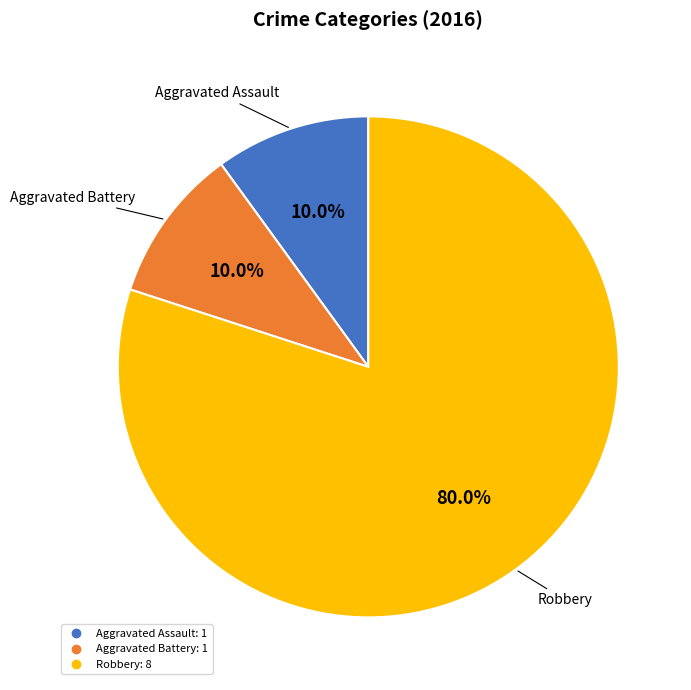

Does any single category account for the majority?

Yes